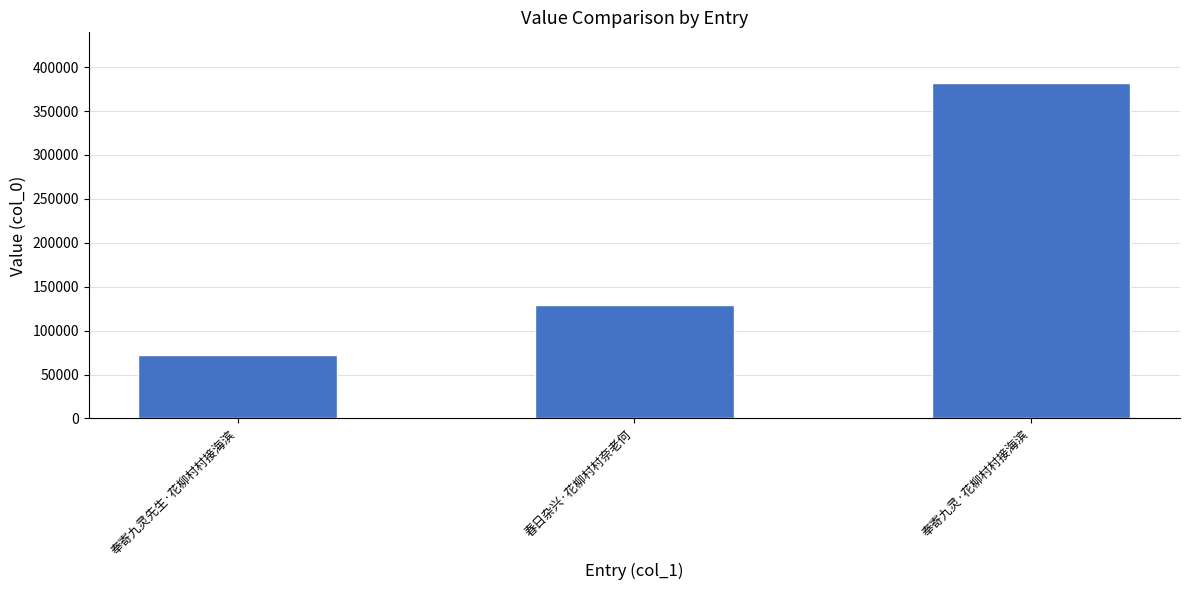

Reading left to right, what are all the values shown in this chart?

72493	129114	382286